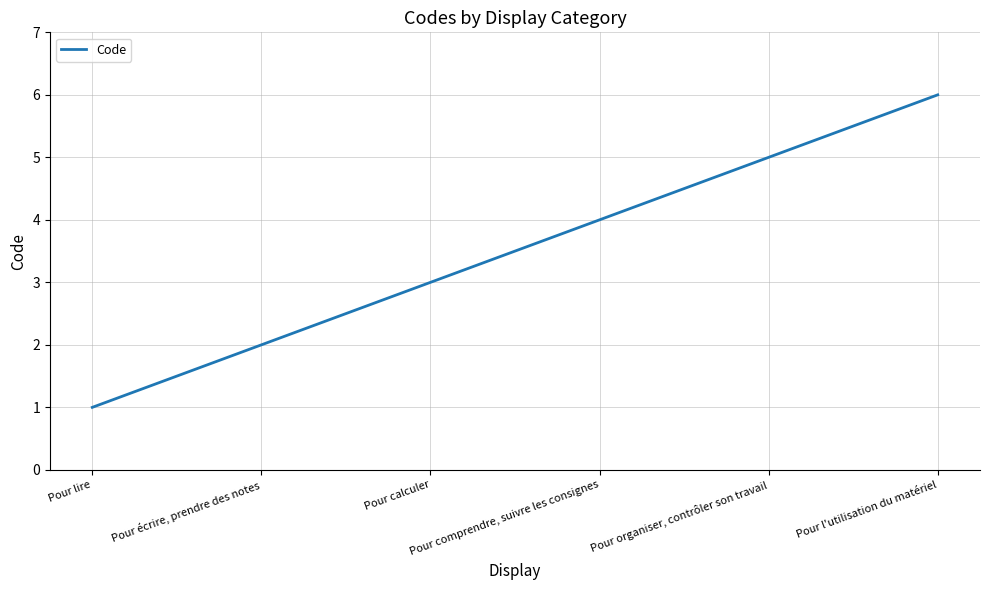

What position from the left is Pour l'utilisation du matériel?

6